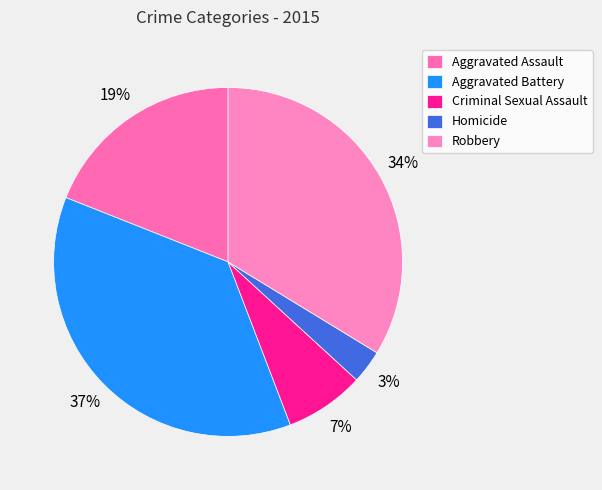

To the nearest percent, what is the average slice percentage?

20%